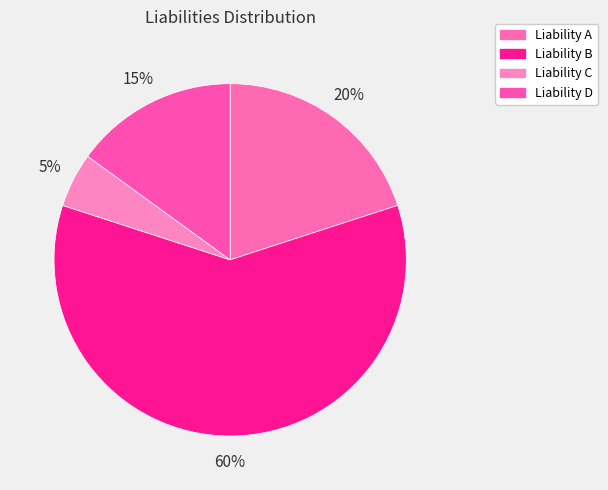

To the nearest percent, what is the average slice percentage?

25%